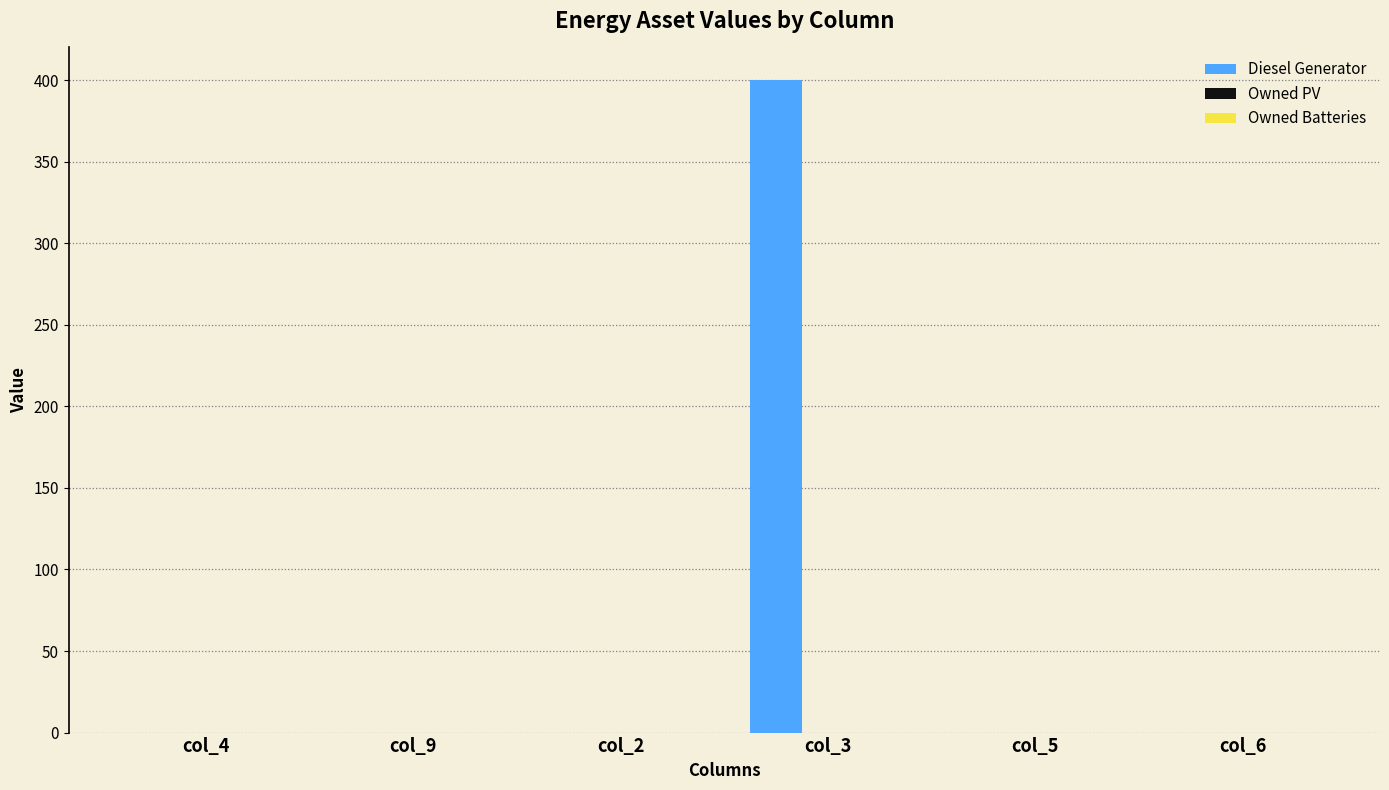

Count the number of categories in the chart.

6